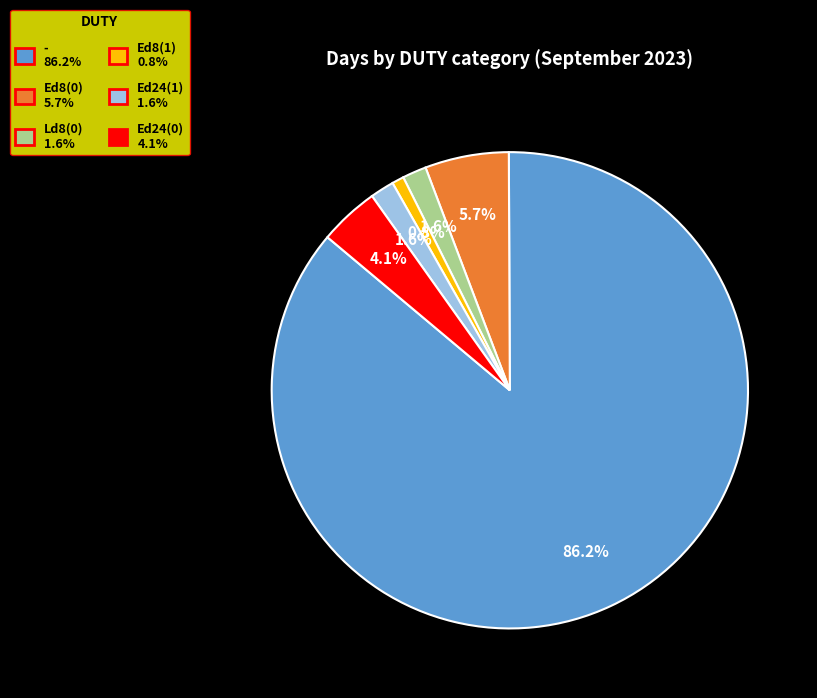

How many slices are in this pie chart?

6